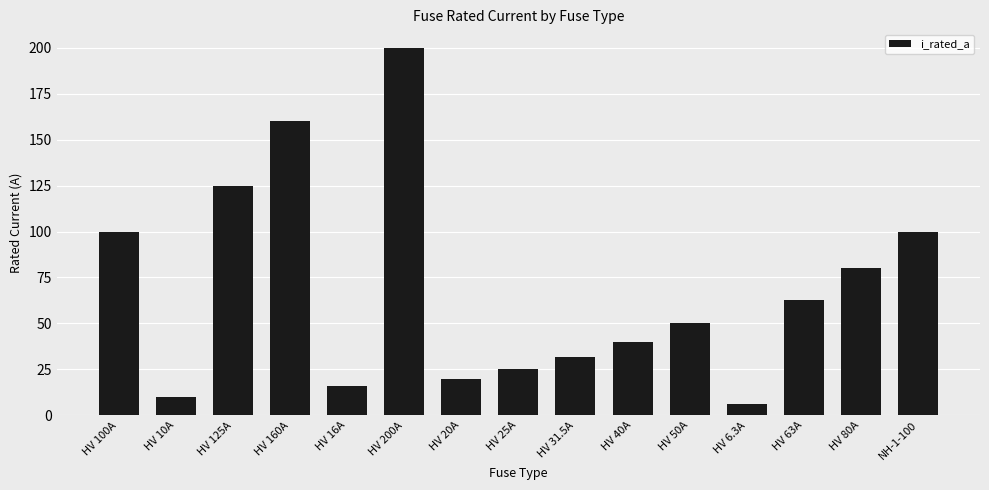

What is the sum of all values?

1026.8